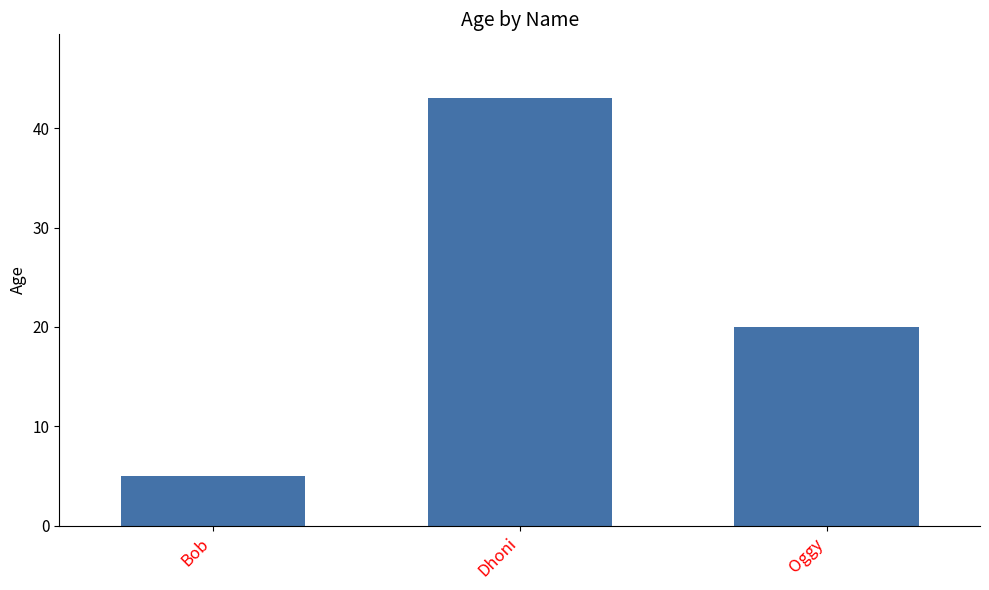

Reading left to right, transcribe all the data shown in this chart.

5	43	20